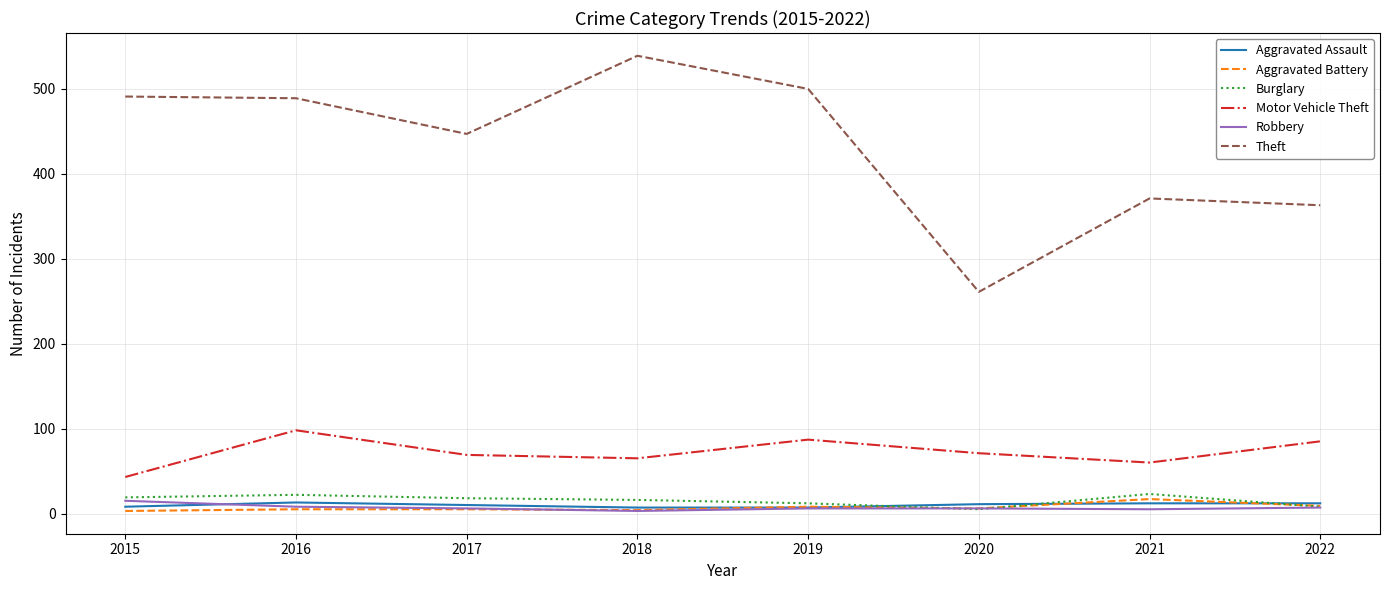

Is the value of Theft at 2020 greater than the value of Robbery at 2018?

Yes